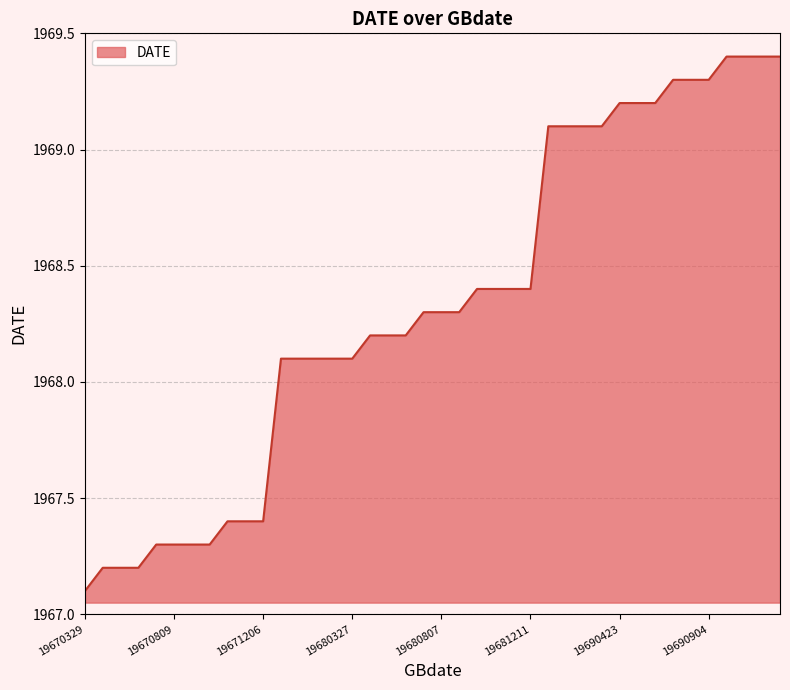

What is the minimum value shown in the chart?

1967.1